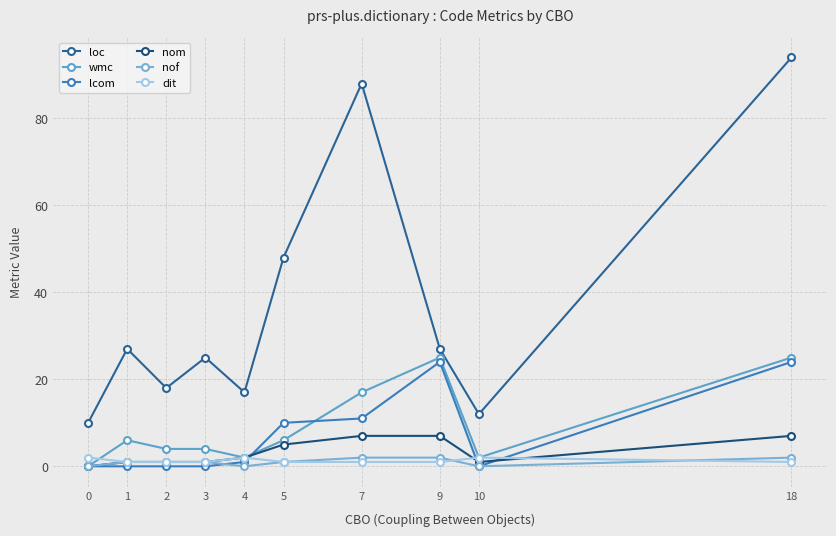

How many values in the loc series are below 27?

5